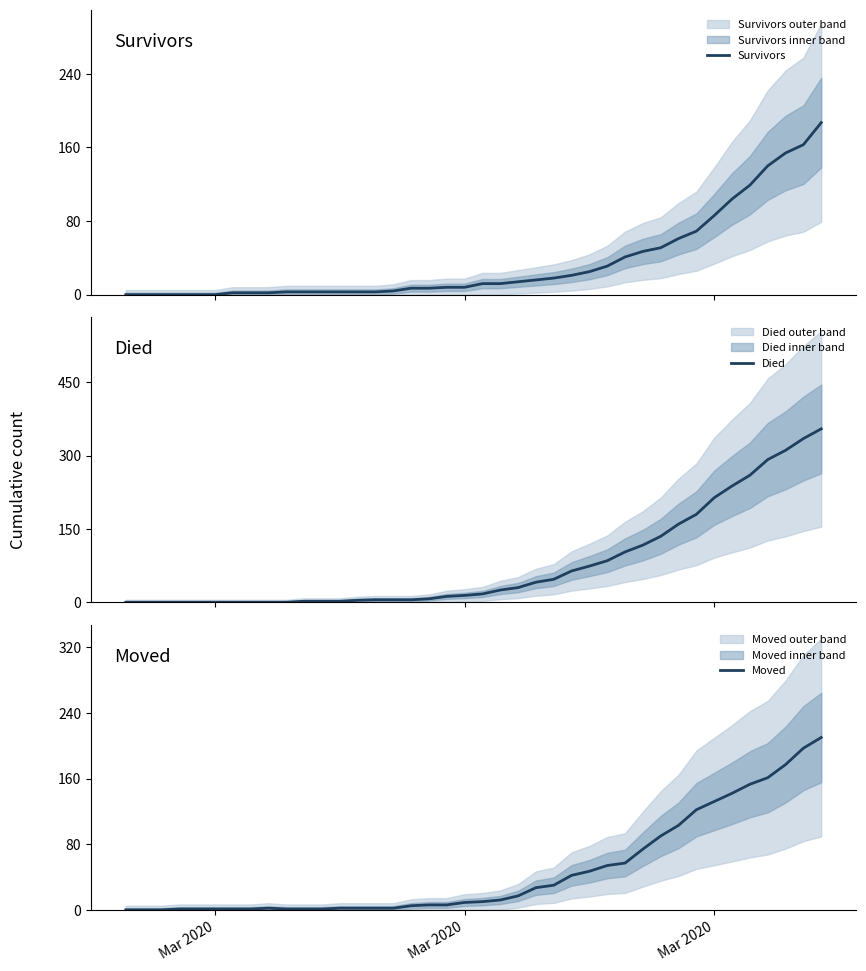

What is the maximum value for Survivors?

187